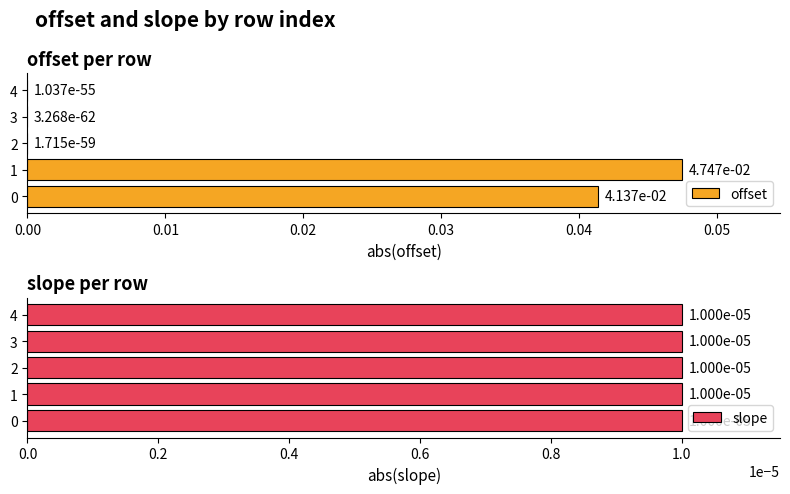

The value of offset at 3 is 0.0. True or false?

True